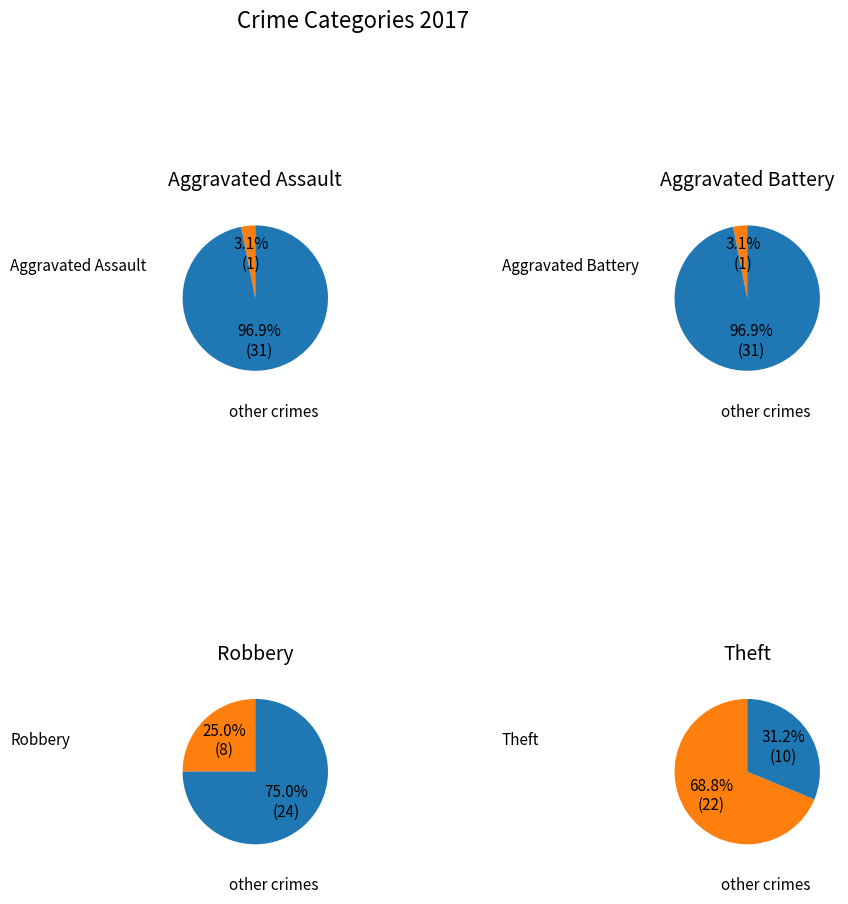

Rank the categories by value from lowest to highest.

Aggravated Assault, Aggravated Battery, Robbery, Theft